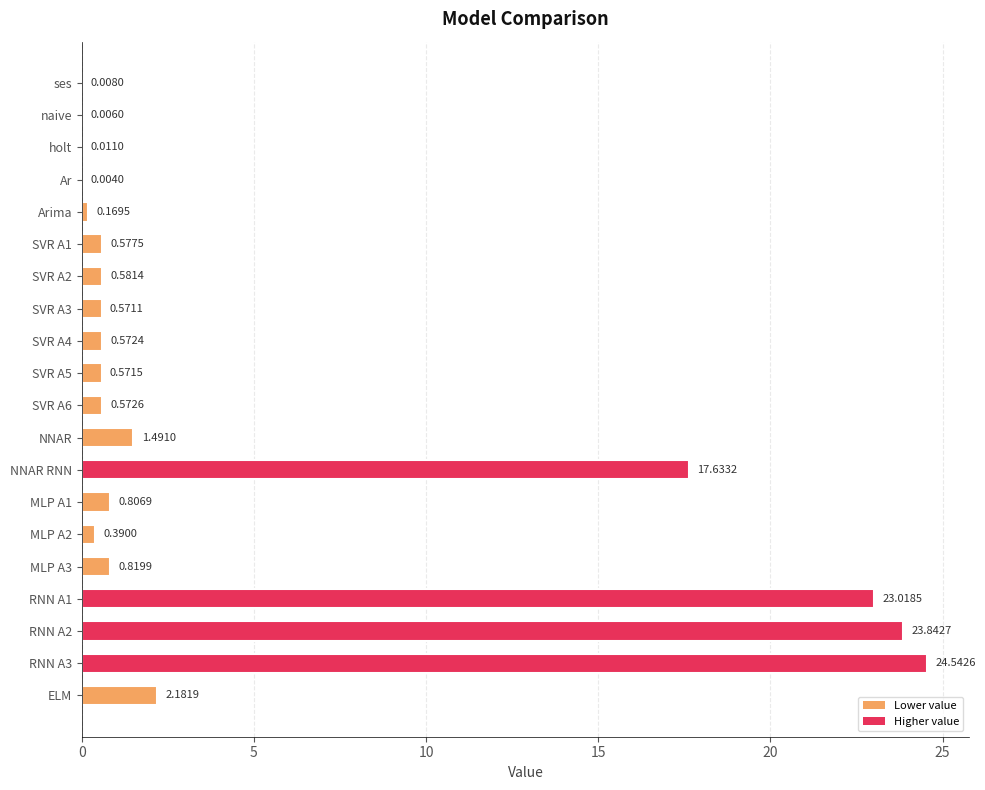

What is the sum of the values at MLP A3 and ELM?

3.0